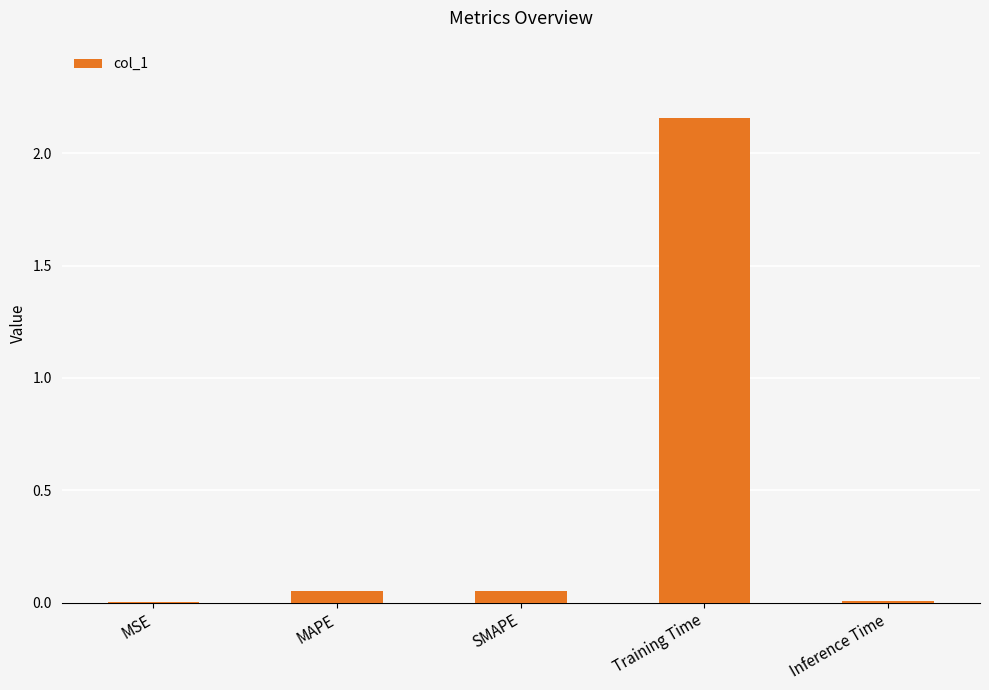

Between Training Time and SMAPE, which is larger?

Training Time